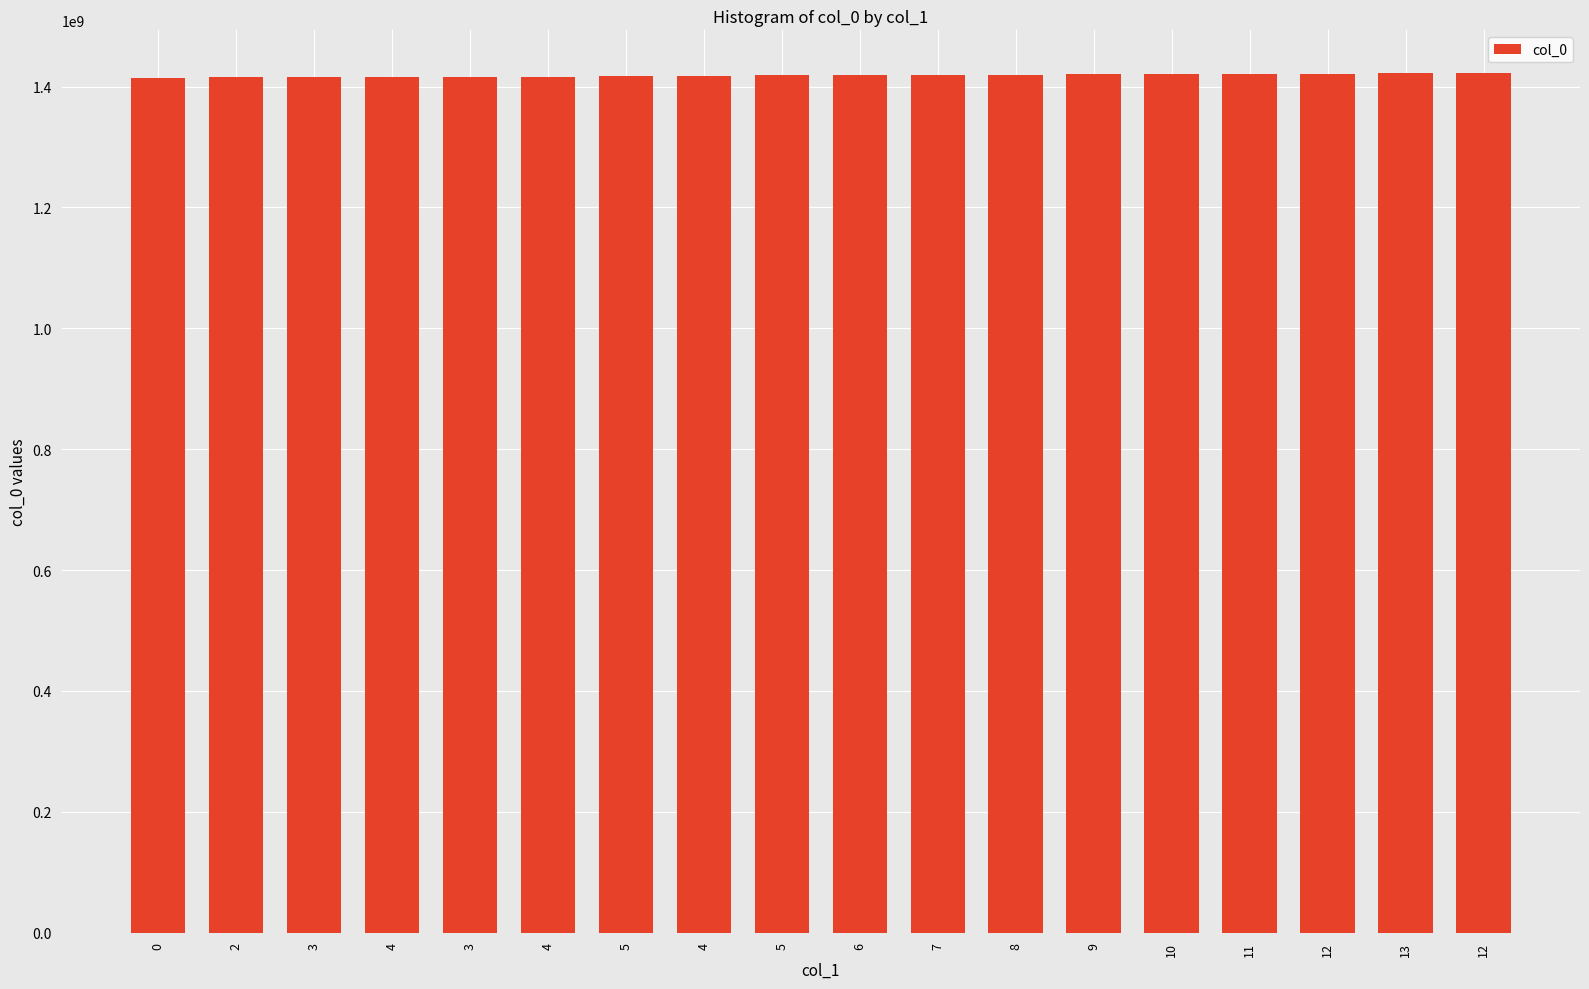

Are the bars grouped side by side (vs. stacked)?

No